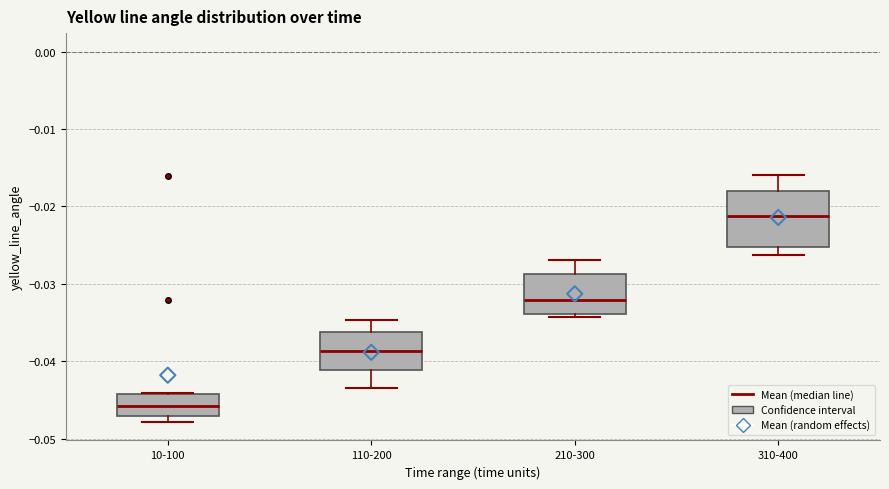

Reading left to right, transcribe this box plot: for each box, give where its median line is, the range the box spans, and where its two whiskers end, as read against the y-axis. The values are not printed on the chart, so give them approximately, as read against the axis.

10-100: median -0.046, box -0.047 to -0.044, whiskers -0.048 to -0.044
110-200: median -0.039, box -0.041 to -0.036, whiskers -0.043 to -0.035
210-300: median -0.032, box -0.034 to -0.029, whiskers -0.034 (just below the box's lower edge) to -0.027
310-400: median -0.021, box -0.025 to -0.018, whiskers -0.026 to -0.016